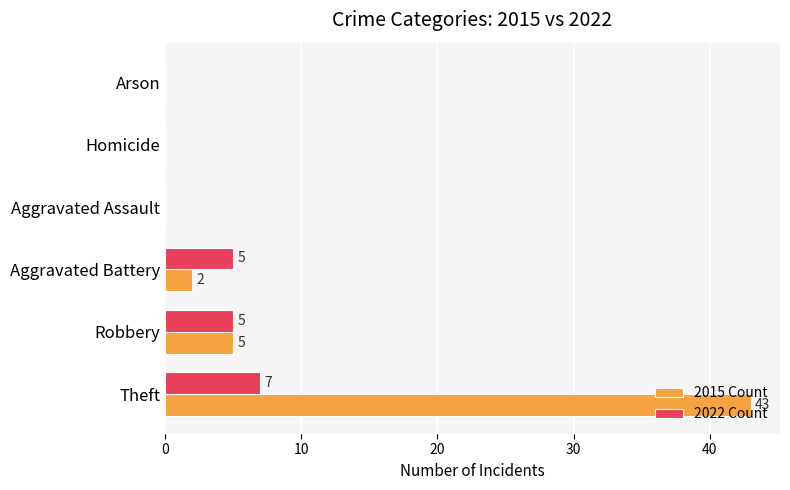

What is the total value across all series at Theft?

50